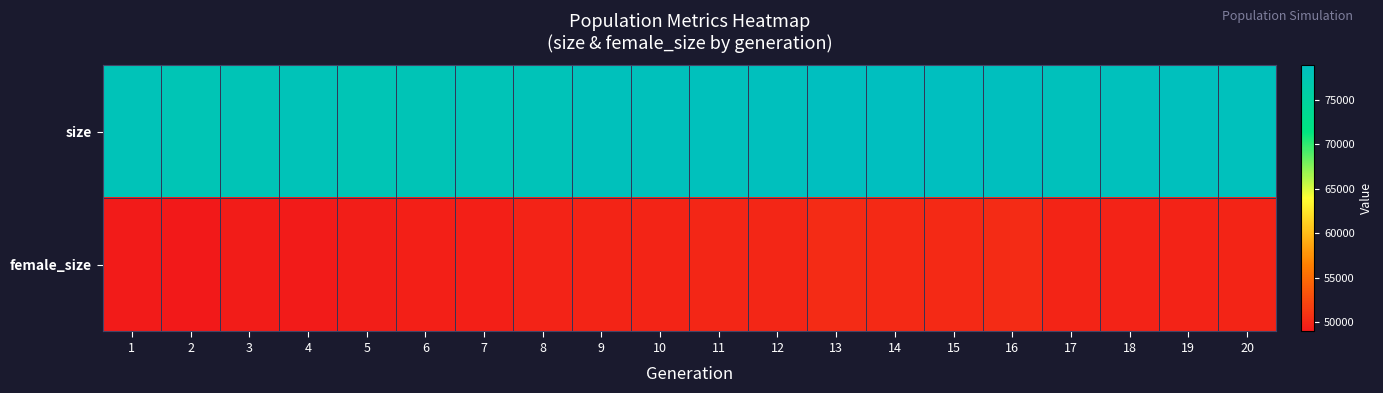

Rank the series by their maximum value, from lowest to highest.

female_size, size